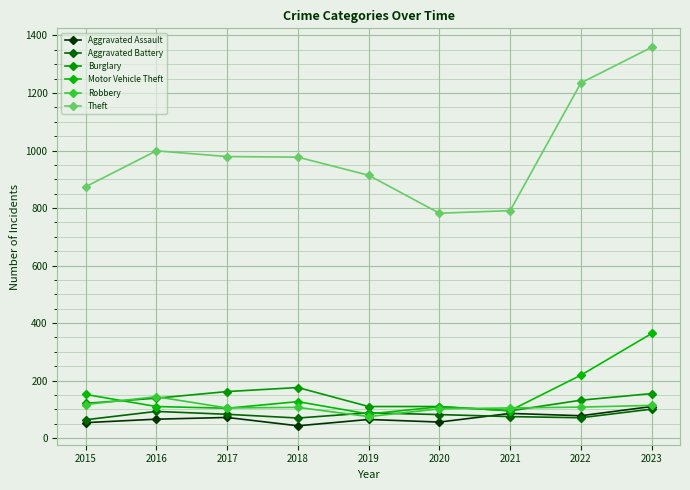

How many data points in Aggravated Battery are less than 82?

4